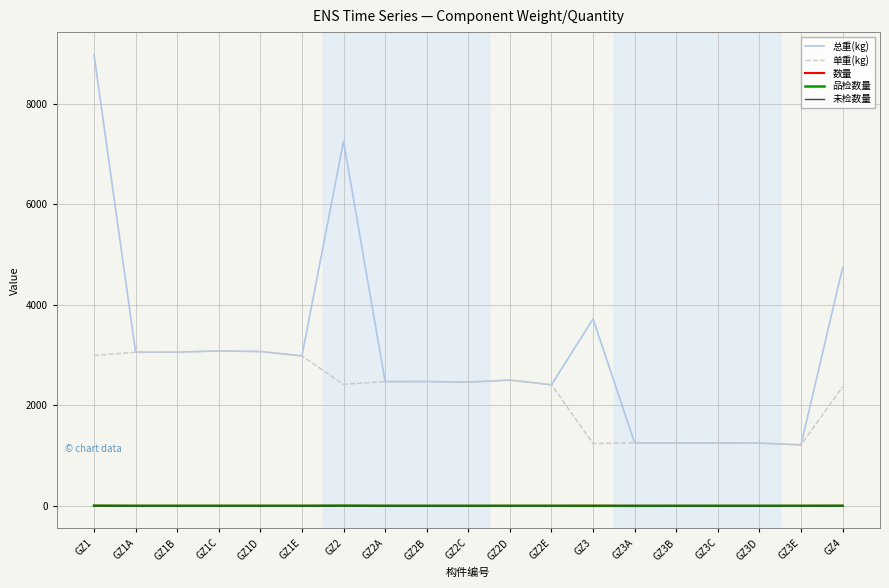

What position from the left is GZ1B?

3